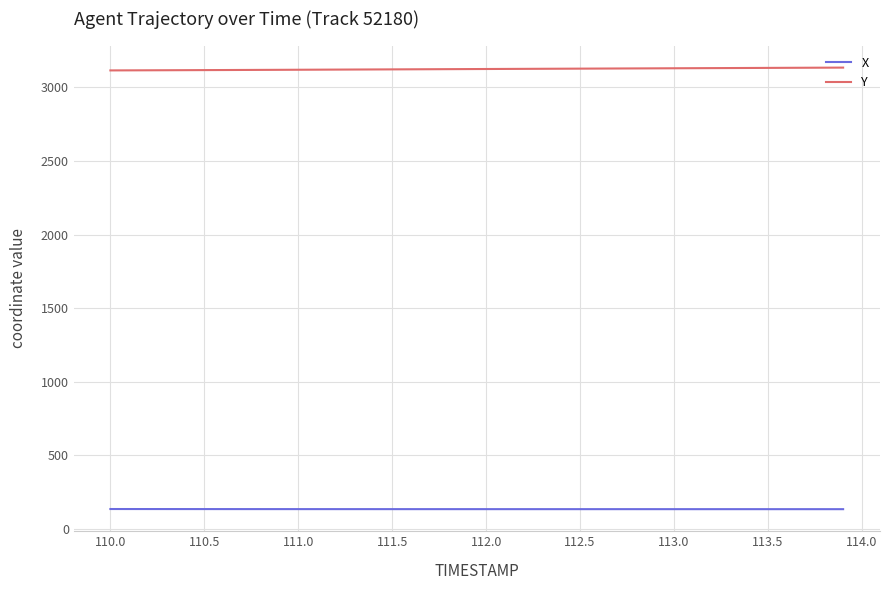

Which series has the largest total across all categories?

Y